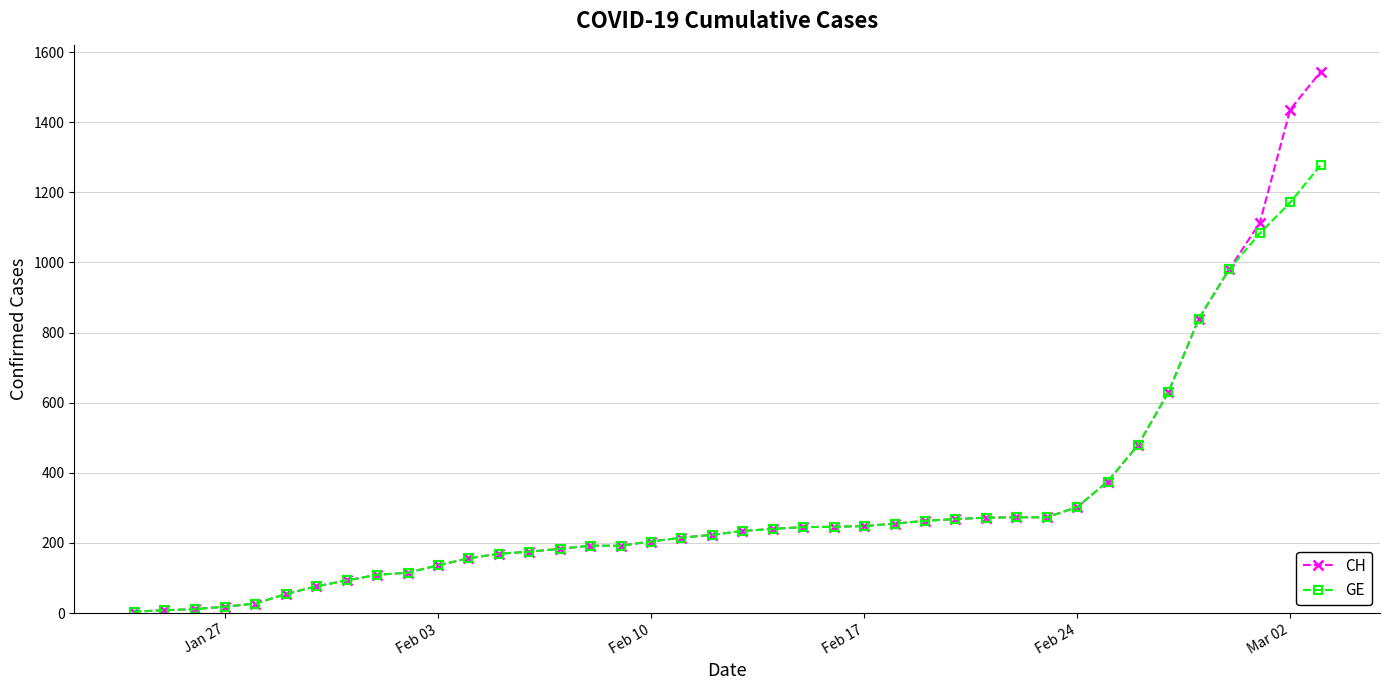

Which series has the largest range (max minus min)?

CH